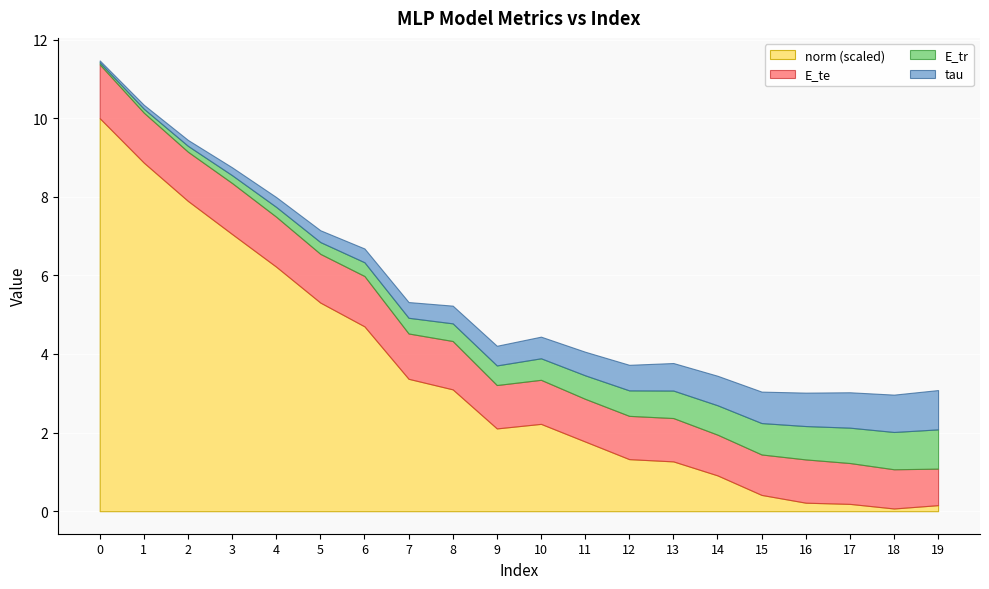

Is it true that norm (scaled) equals 7.1 at 3?

True